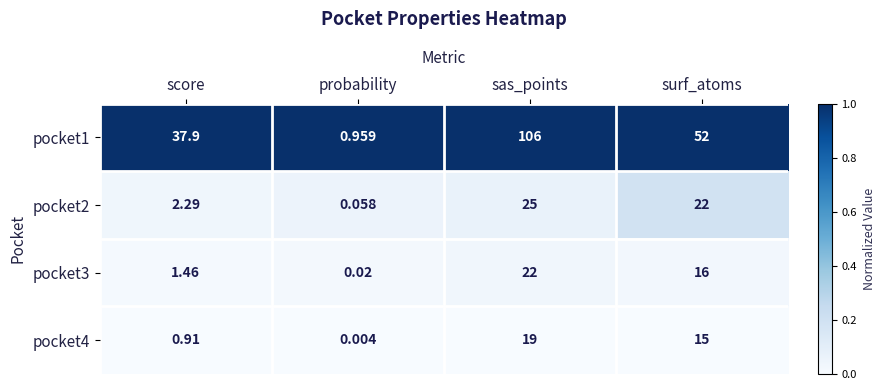

List the series in order of their peak value, lowest first.

pocket4, pocket3, pocket2, pocket1